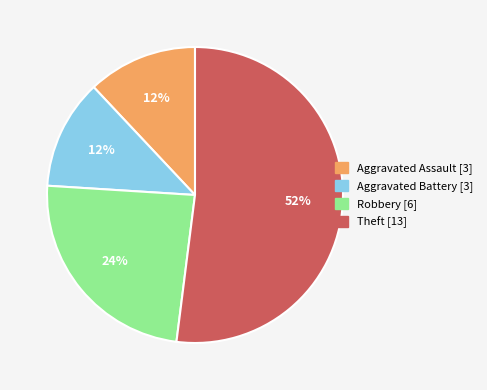

Approximately how many times larger is the value at Robbery compared to Aggravated Assault?

2.0